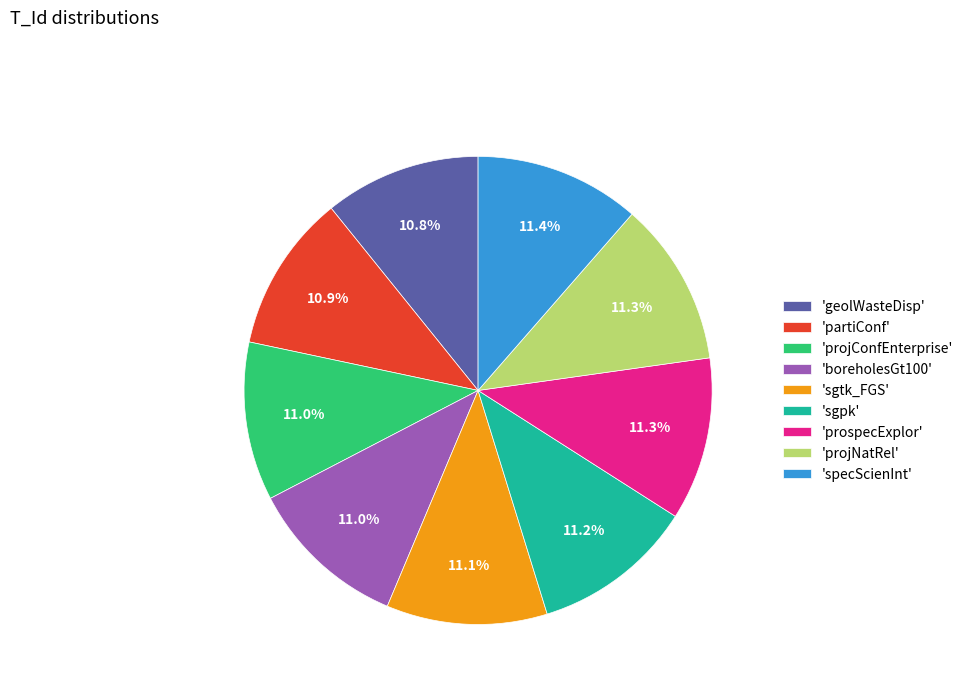

Do 'projNatRel' and 'projConfEnterprise' together represent more than half of the pie?

No